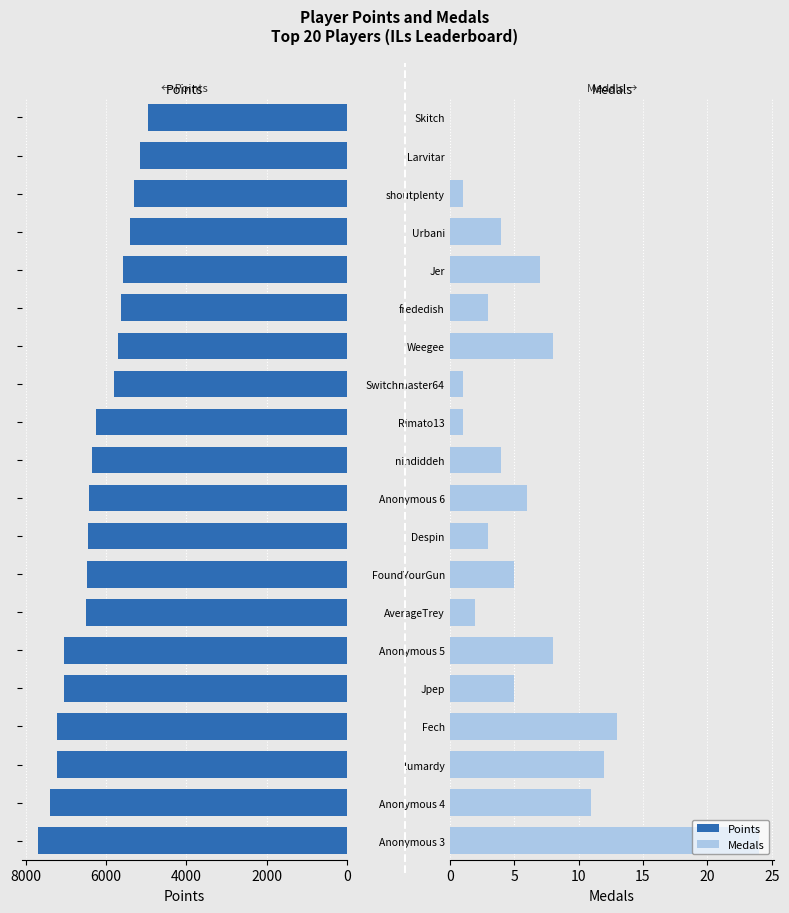

At how many categories does at least one series exceed 5006?

19